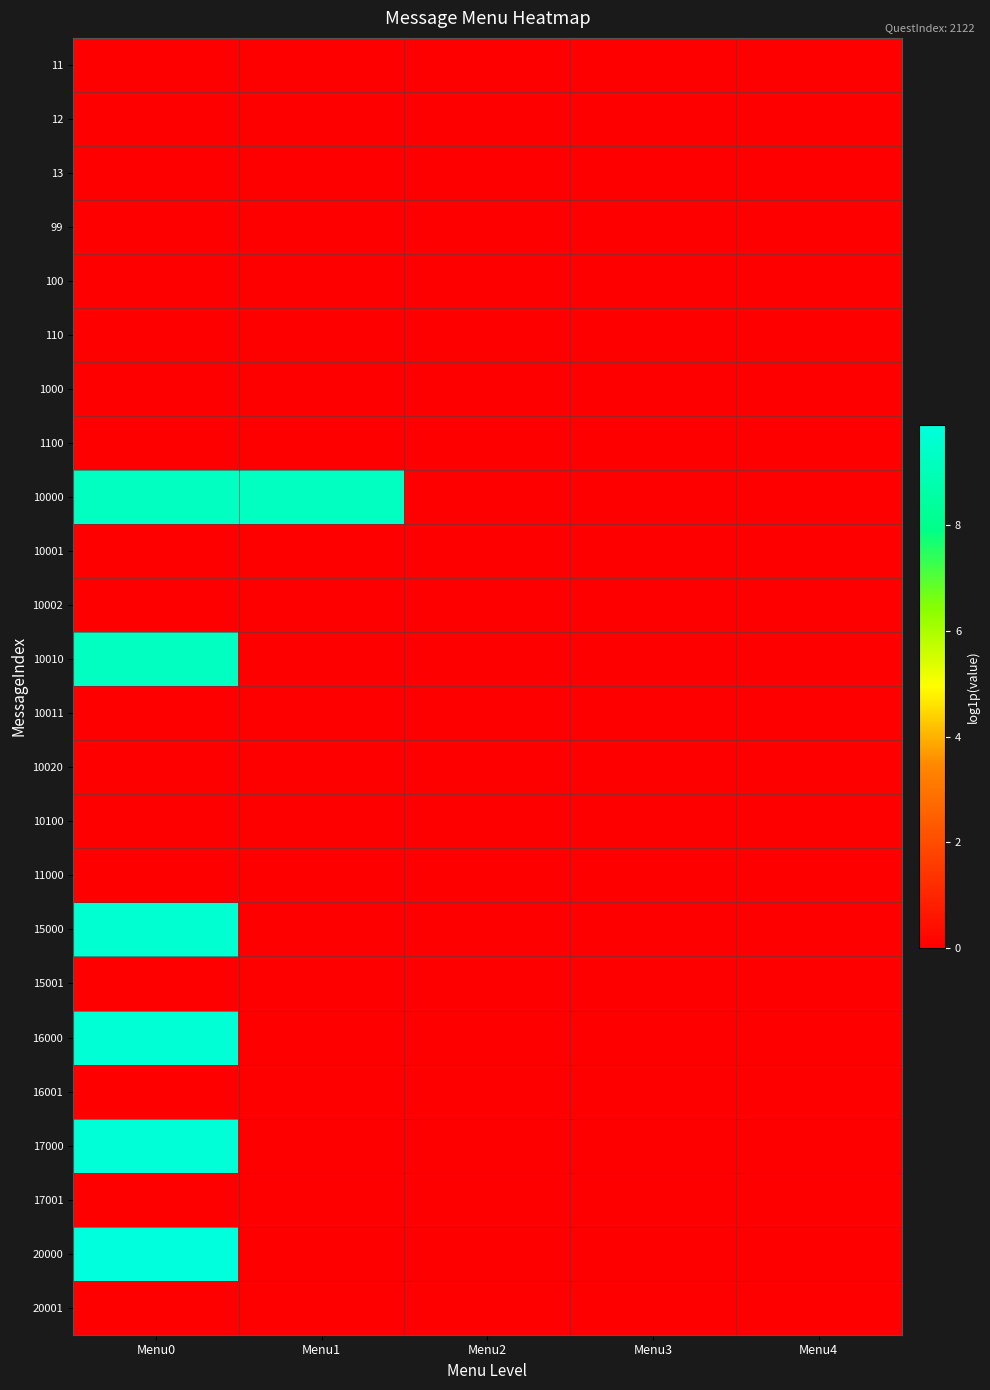

At Menu3, list the series in order from smallest to largest.

11, 12, 13, 99, 100, 110, 1000, 1100, 10000, 10001, 10002, 10010, 10011, 10020, 10100, 11000, 15000, 15001, 16000, 16001, 17000, 17001, 20000, 20001